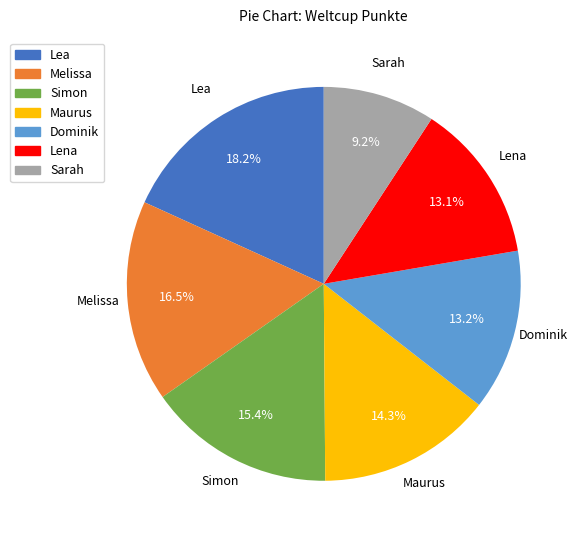

To the nearest percent, what is the difference between the Lea and Melissa slice percentages?

2%